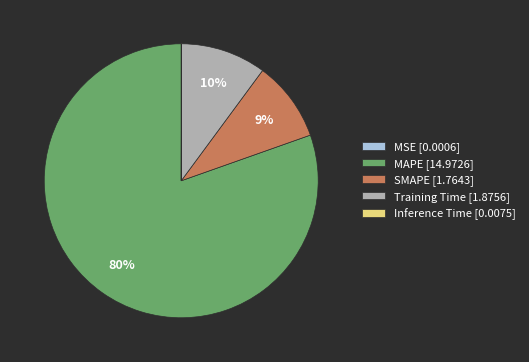

Does any single category account for the majority?

Yes